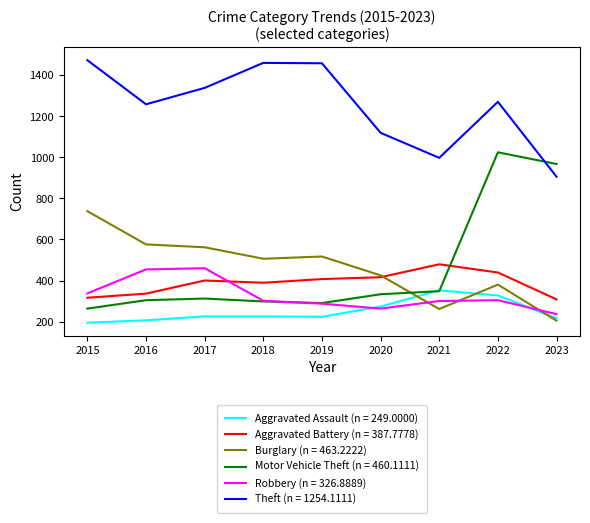

True or false: Theft (n = 1254.1111) and Burglary (n = 463.2222) cross at least once.

False